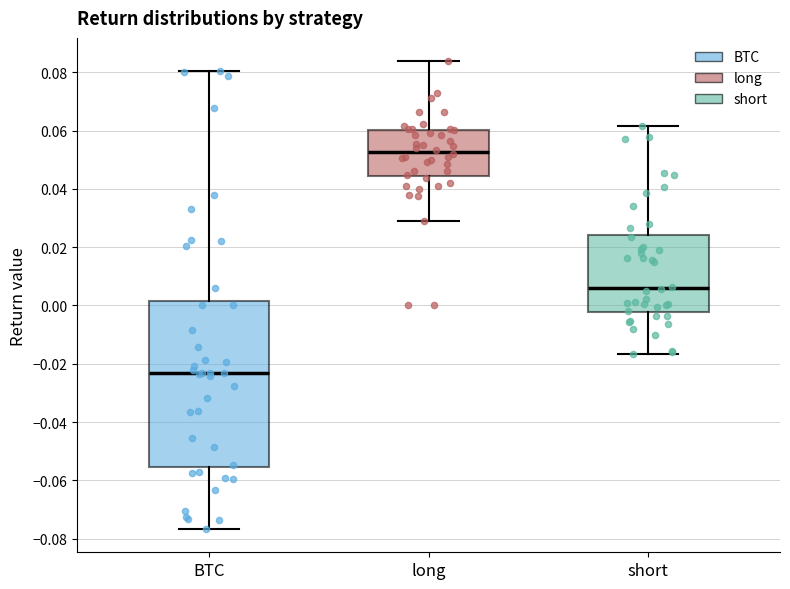

Reading left to right, read every box against the y-axis: the position of its median line, the range the box covers, and the ends of its whiskers. The values are not printed on the chart, so give them approximately, as read against the axis.

BTC: median -0.024, box -0.056 to 0.002, whiskers -0.076 to 0.080
long: median 0.052, box 0.044 to 0.060, whiskers 0.028 to 0.084
short: median 0.006, box -0.002 to 0.024, whiskers -0.016 to 0.062